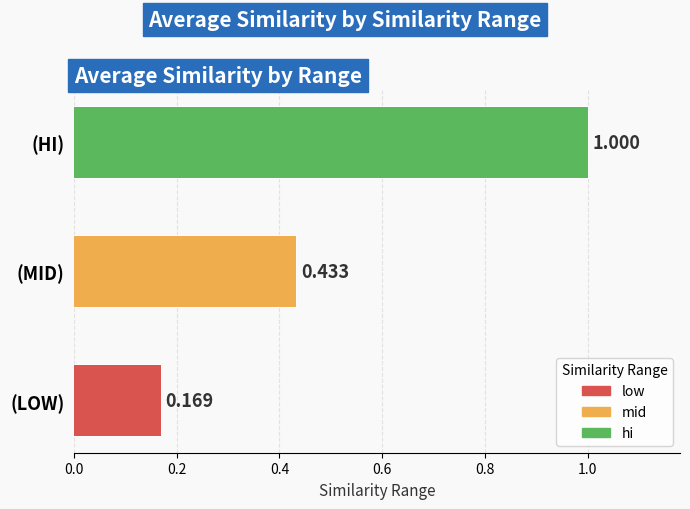

Which has a higher value, 0.8 or 0.2?

0.8